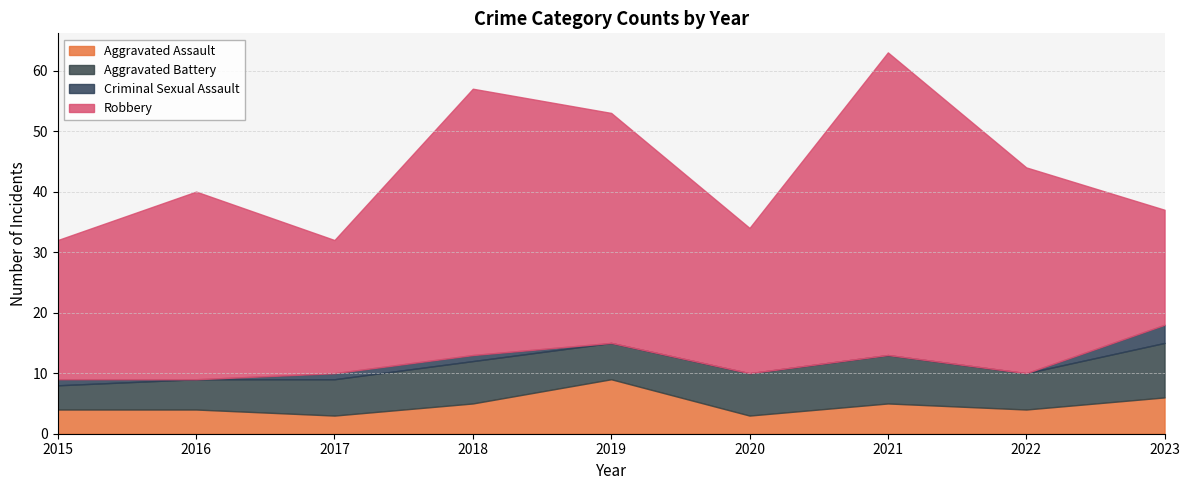

True or false: Aggravated Battery and Robbery cross at least once.

False